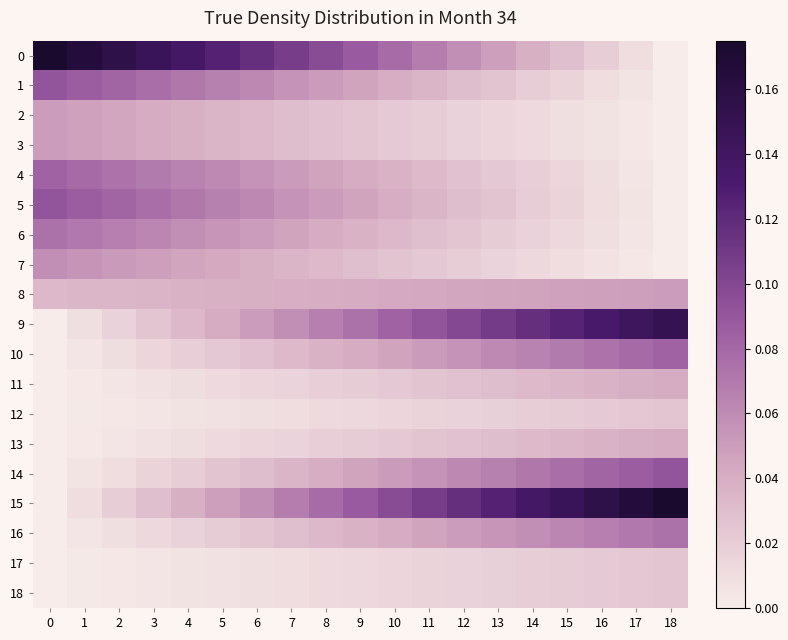

What is the difference between the highest and lowest values at 5?

0.1